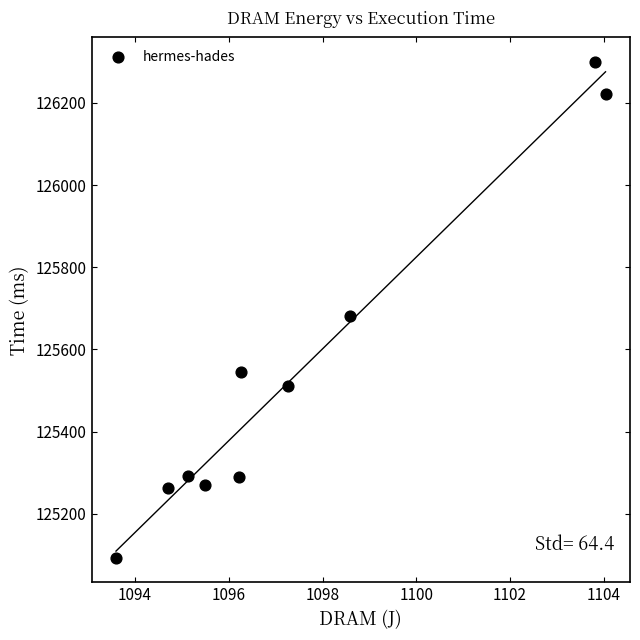

What Y value in the scatter plot is closest to 125696?

125681